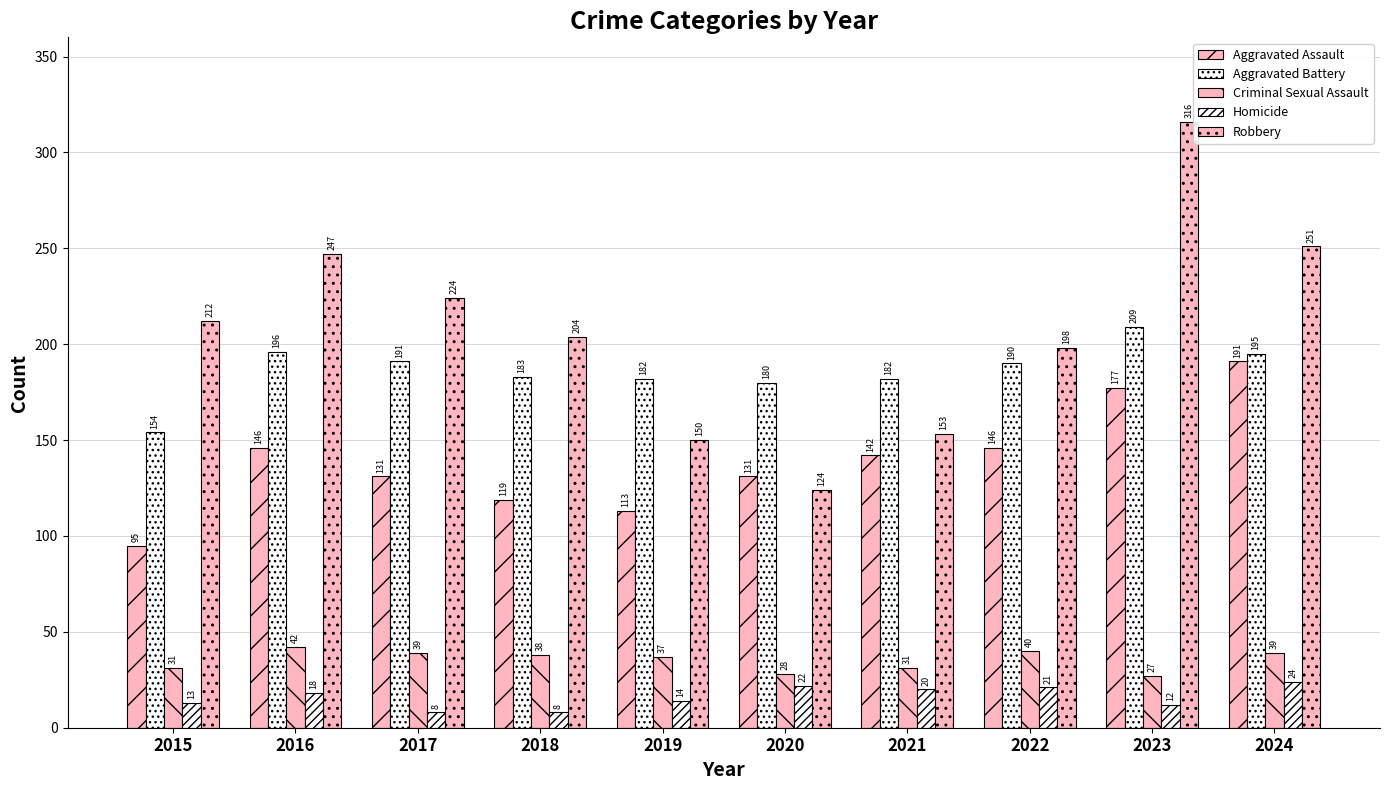

Which series has the widest spread of values?

Robbery